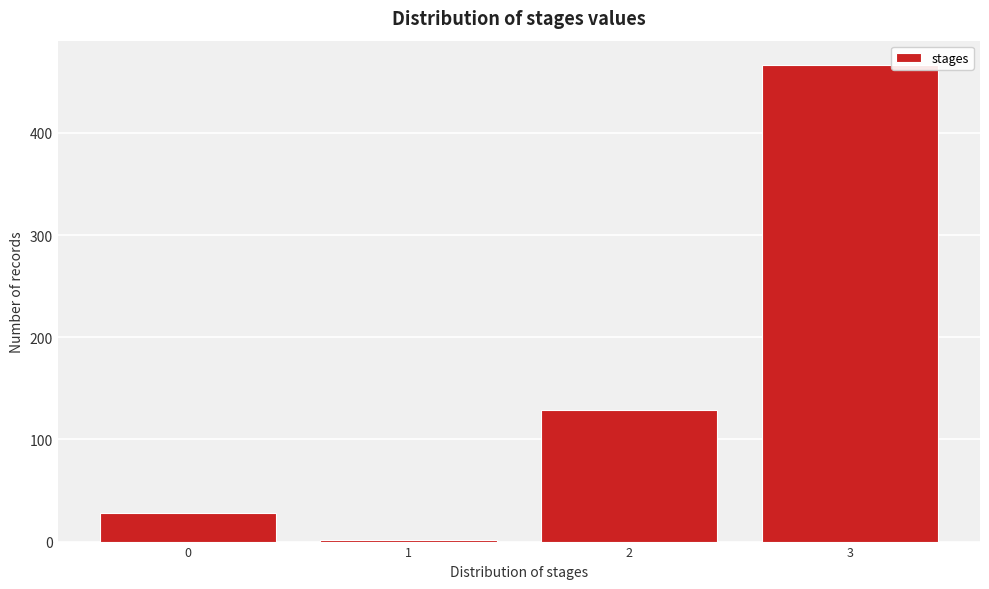

Reading left to right, list all the values displayed in this chart.

0=28	1=2	2=129	3=467